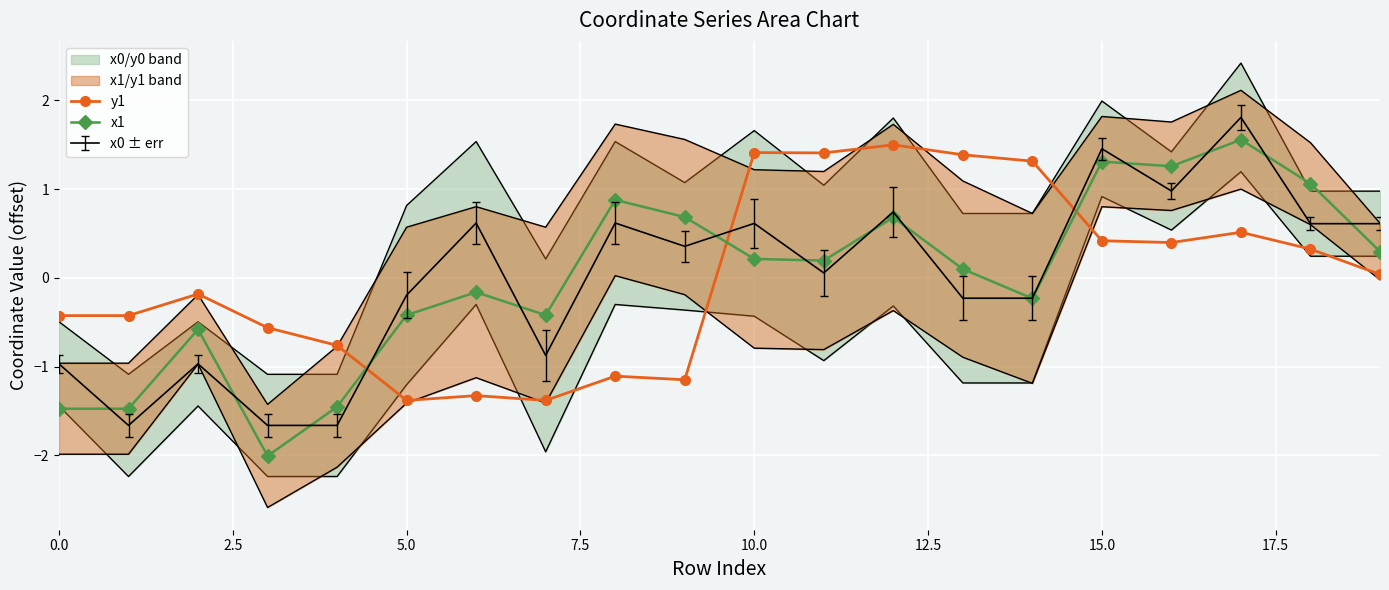

Which series has the widest spread of values?

x1